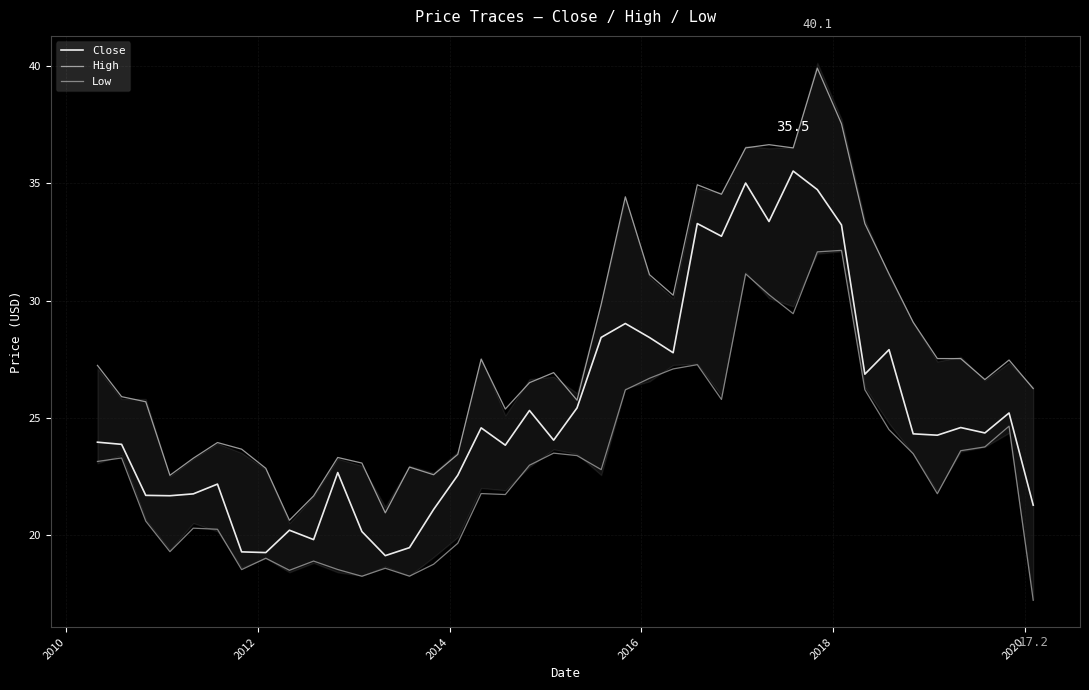

True or false: High and Close intersect in this chart.

False